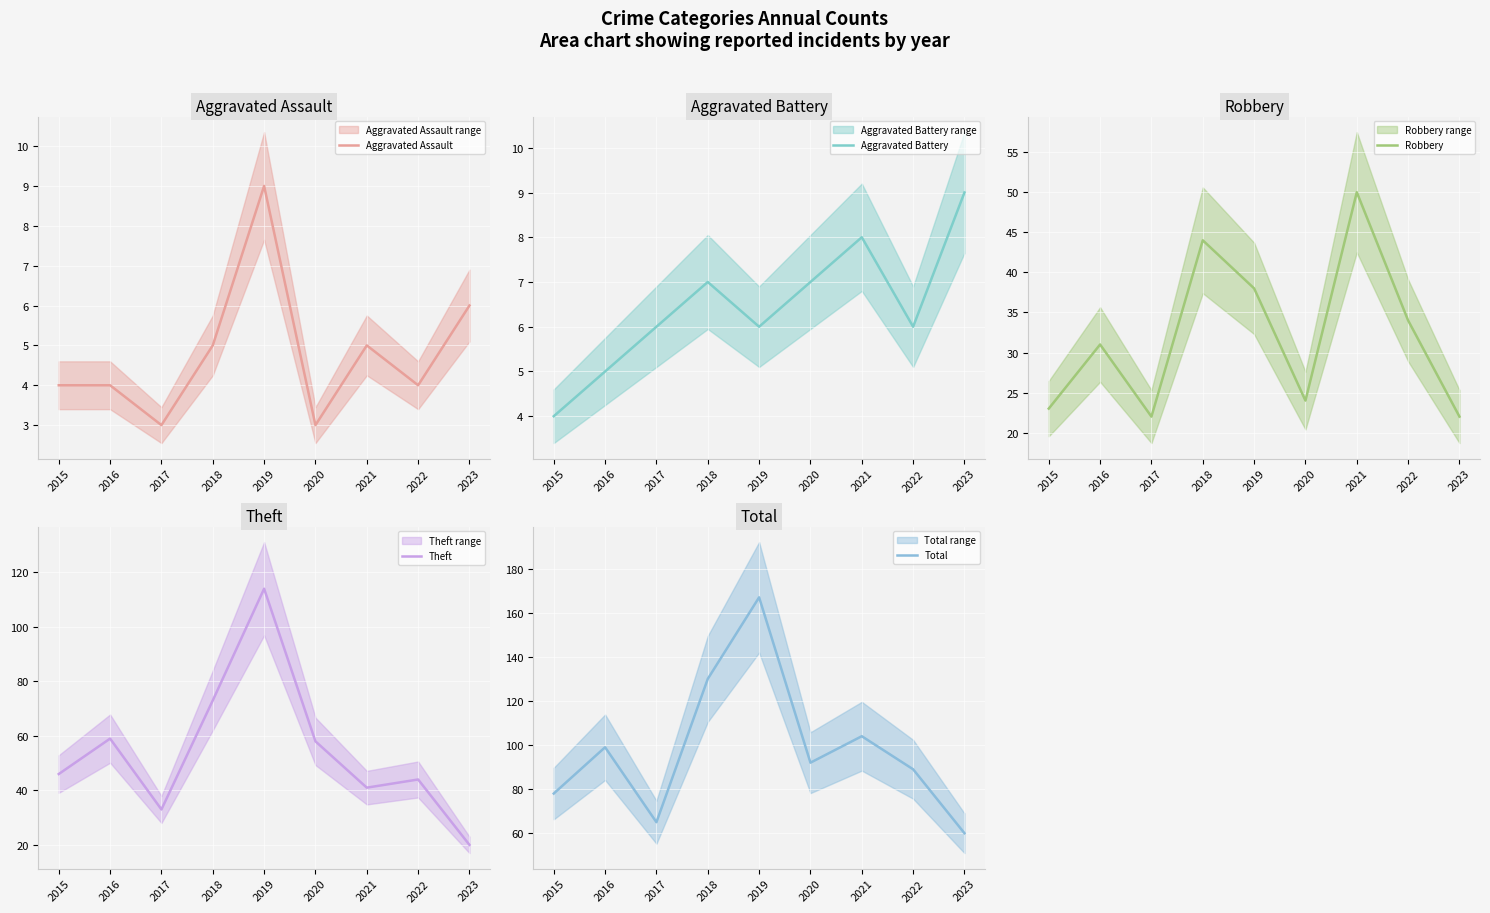

What is the value of the Theft point at the 8th from the left?

44